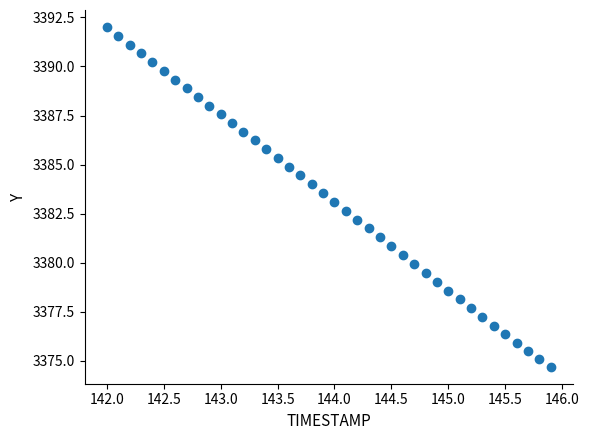

What is the range of Y values (max minus min)?

17.3